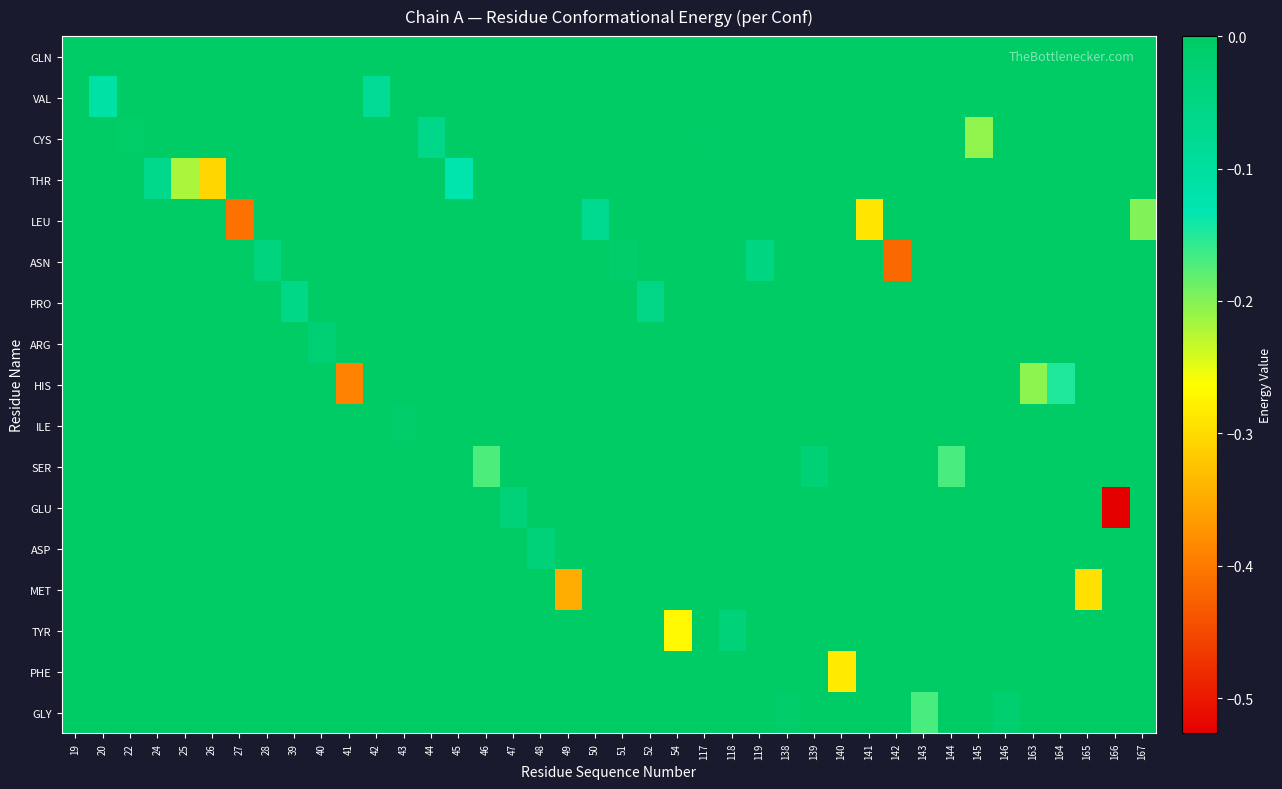

Reading left to right, transcribe all the data shown in this chart.

GLN: 19=-0.0	20=0.0	22=0.0	24=0.0	25=0.0	26=0.0	27=0.0	28=0.0	39=0.0	40=0.0	41=0.0	42=0.0	43=0.0	44=0.0	45=0.0	46=0.0	47=0.0	48=0.0	49=0.0	50=0.0	51=0.0	52=0.0	54=0.0	117=0.0	118=0.0	119=0.0	138=0.0	139=0.0	140=0.0	141=0.0	142=0.0	143=0.0	144=0.0	145=0.0	146=0.0	163=0.0	164=0.0	165=0.0	166=0.0	167=0.0
VAL: 19=0.0	20=-0.1	22=0.0	24=0.0	25=0.0	26=0.0	27=0.0	28=0.0	39=0.0	40=0.0	41=0.0	42=-0.1	43=0.0	44=0.0	45=0.0	46=0.0	47=0.0	48=0.0	49=0.0	50=0.0	51=0.0	52=0.0	54=0.0	117=0.0	118=0.0	119=0.0	138=0.0	139=0.0	140=0.0	141=0.0	142=0.0	143=0.0	144=0.0	145=0.0	146=0.0	163=0.0	164=0.0	165=0.0	166=0.0	167=0.0
CYS: 19=0.0	20=0.0	22=-0.0	24=0.0	25=0.0	26=0.0	27=0.0	28=0.0	39=0.0	40=0.0	41=0.0	42=0.0	43=0.0	44=-0.1	45=0.0	46=0.0	47=0.0	48=0.0	49=0.0	50=0.0	51=0.0	52=0.0	54=0.0	117=-0.0	118=0.0	119=0.0	138=0.0	139=0.0	140=0.0	141=0.0	142=0.0	143=0.0	144=0.0	145=-0.2	146=0.0	163=0.0	164=0.0	165=0.0	166=0.0	167=0.0
THR: 19=0.0	20=0.0	22=0.0	24=-0.1	25=-0.2	26=-0.3	27=0.0	28=0.0	39=0.0	40=0.0	41=0.0	42=0.0	43=0.0	44=0.0	45=-0.1	46=0.0	47=0.0	48=0.0	49=0.0	50=0.0	51=0.0	52=0.0	54=0.0	117=0.0	118=0.0	119=0.0	138=0.0	139=0.0	140=0.0	141=0.0	142=0.0	143=0.0	144=0.0	145=0.0	146=0.0	163=0.0	164=0.0	165=0.0	166=0.0	167=0.0
LEU: 19=0.0	20=0.0	22=0.0	24=0.0	25=0.0	26=0.0	27=-0.4	28=0.0	39=0.0	40=0.0	41=0.0	42=0.0	43=0.0	44=0.0	45=0.0	46=0.0	47=0.0	48=0.0	49=0.0	50=-0.1	51=0.0	52=0.0	54=0.0	117=0.0	118=0.0	119=0.0	138=0.0	139=0.0	140=0.0	141=-0.3	142=0.0	143=0.0	144=0.0	145=0.0	146=0.0	163=0.0	164=0.0	165=0.0	166=0.0	167=-0.2
ASN: 19=0.0	20=0.0	22=0.0	24=0.0	25=0.0	26=0.0	27=0.0	28=-0.0	39=0.0	40=0.0	41=0.0	42=0.0	43=0.0	44=0.0	45=0.0	46=0.0	47=0.0	48=0.0	49=0.0	50=0.0	51=-0.0	52=0.0	54=0.0	117=0.0	118=0.0	119=-0.1	138=0.0	139=0.0	140=0.0	141=0.0	142=-0.4	143=0.0	144=0.0	145=0.0	146=0.0	163=0.0	164=0.0	165=0.0	166=0.0	167=0.0
PRO: 19=0.0	20=0.0	22=0.0	24=0.0	25=0.0	26=0.0	27=0.0	28=0.0	39=-0.1	40=0.0	41=0.0	42=0.0	43=0.0	44=0.0	45=0.0	46=0.0	47=0.0	48=0.0	49=0.0	50=0.0	51=0.0	52=-0.1	54=0.0	117=0.0	118=0.0	119=0.0	138=0.0	139=0.0	140=0.0	141=0.0	142=0.0	143=0.0	144=0.0	145=0.0	146=0.0	163=0.0	164=0.0	165=0.0	166=0.0	167=0.0
ARG: 19=0.0	20=0.0	22=0.0	24=0.0	25=0.0	26=0.0	27=0.0	28=0.0	39=0.0	40=-0.0	41=0.0	42=0.0	43=0.0	44=0.0	45=0.0	46=0.0	47=0.0	48=0.0	49=0.0	50=0.0	51=0.0	52=0.0	54=0.0	117=0.0	118=0.0	119=0.0	138=0.0	139=0.0	140=0.0	141=0.0	142=0.0	143=0.0	144=0.0	145=0.0	146=0.0	163=0.0	164=0.0	165=0.0	166=0.0	167=0.0
HIS: 19=0.0	20=0.0	22=0.0	24=0.0	25=0.0	26=0.0	27=0.0	28=0.0	39=0.0	40=0.0	41=-0.4	42=0.0	43=0.0	44=0.0	45=0.0	46=0.0	47=0.0	48=0.0	49=0.0	50=0.0	51=0.0	52=0.0	54=0.0	117=0.0	118=0.0	119=0.0	138=0.0	139=0.0	140=0.0	141=0.0	142=0.0	143=0.0	144=0.0	145=0.0	146=0.0	163=-0.2	164=-0.1	165=0.0	166=0.0	167=0.0
ILE: 19=0.0	20=0.0	22=0.0	24=0.0	25=0.0	26=0.0	27=0.0	28=0.0	39=0.0	40=0.0	41=0.0	42=0.0	43=-0.0	44=0.0	45=0.0	46=0.0	47=0.0	48=0.0	49=0.0	50=0.0	51=0.0	52=0.0	54=0.0	117=0.0	118=0.0	119=0.0	138=0.0	139=0.0	140=0.0	141=0.0	142=0.0	143=0.0	144=0.0	145=0.0	146=0.0	163=0.0	164=0.0	165=0.0	166=0.0	167=0.0
SER: 19=0.0	20=0.0	22=0.0	24=0.0	25=0.0	26=0.0	27=0.0	28=0.0	39=0.0	40=0.0	41=0.0	42=0.0	43=0.0	44=0.0	45=0.0	46=-0.2	47=0.0	48=0.0	49=0.0	50=0.0	51=0.0	52=0.0	54=0.0	117=0.0	118=0.0	119=0.0	138=0.0	139=-0.0	140=0.0	141=0.0	142=0.0	143=0.0	144=-0.2	145=0.0	146=0.0	163=0.0	164=0.0	165=0.0	166=0.0	167=0.0
GLU: 19=0.0	20=0.0	22=0.0	24=0.0	25=0.0	26=0.0	27=0.0	28=0.0	39=0.0	40=0.0	41=0.0	42=0.0	43=0.0	44=0.0	45=0.0	46=0.0	47=-0.0	48=0.0	49=0.0	50=0.0	51=0.0	52=0.0	54=0.0	117=0.0	118=0.0	119=0.0	138=0.0	139=0.0	140=0.0	141=0.0	142=0.0	143=0.0	144=0.0	145=0.0	146=0.0	163=0.0	164=0.0	165=0.0	166=-0.5	167=0.0
ASP: 19=0.0	20=0.0	22=0.0	24=0.0	25=0.0	26=0.0	27=0.0	28=0.0	39=0.0	40=0.0	41=0.0	42=0.0	43=0.0	44=0.0	45=0.0	46=0.0	47=0.0	48=-0.0	49=0.0	50=0.0	51=0.0	52=0.0	54=0.0	117=0.0	118=0.0	119=0.0	138=0.0	139=0.0	140=0.0	141=0.0	142=0.0	143=0.0	144=0.0	145=0.0	146=0.0	163=0.0	164=0.0	165=0.0	166=0.0	167=0.0
MET: 19=0.0	20=0.0	22=0.0	24=0.0	25=0.0	26=0.0	27=0.0	28=0.0	39=0.0	40=0.0	41=0.0	42=0.0	43=0.0	44=0.0	45=0.0	46=0.0	47=0.0	48=0.0	49=-0.3	50=0.0	51=0.0	52=0.0	54=0.0	117=0.0	118=0.0	119=0.0	138=0.0	139=0.0	140=0.0	141=0.0	142=0.0	143=0.0	144=0.0	145=0.0	146=0.0	163=0.0	164=0.0	165=-0.3	166=0.0	167=0.0
TYR: 19=0.0	20=0.0	22=0.0	24=0.0	25=0.0	26=0.0	27=0.0	28=0.0	39=0.0	40=0.0	41=0.0	42=0.0	43=0.0	44=0.0	45=0.0	46=0.0	47=0.0	48=0.0	49=0.0	50=0.0	51=0.0	52=0.0	54=-0.3	117=0.0	118=-0.0	119=0.0	138=0.0	139=0.0	140=0.0	141=0.0	142=0.0	143=0.0	144=0.0	145=0.0	146=0.0	163=0.0	164=0.0	165=0.0	166=0.0	167=0.0
PHE: 19=0.0	20=0.0	22=0.0	24=0.0	25=0.0	26=0.0	27=0.0	28=0.0	39=0.0	40=0.0	41=0.0	42=0.0	43=0.0	44=0.0	45=0.0	46=0.0	47=0.0	48=0.0	49=0.0	50=0.0	51=0.0	52=0.0	54=0.0	117=0.0	118=0.0	119=0.0	138=0.0	139=0.0	140=-0.3	141=0.0	142=0.0	143=0.0	144=0.0	145=0.0	146=0.0	163=0.0	164=0.0	165=0.0	166=0.0	167=0.0
GLY: 19=0.0	20=0.0	22=0.0	24=0.0	25=0.0	26=0.0	27=0.0	28=0.0	39=0.0	40=0.0	41=0.0	42=0.0	43=0.0	44=0.0	45=0.0	46=0.0	47=0.0	48=0.0	49=0.0	50=0.0	51=0.0	52=0.0	54=0.0	117=0.0	118=0.0	119=0.0	138=-0.0	139=0.0	140=0.0	141=0.0	142=0.0	143=-0.2	144=0.0	145=0.0	146=-0.0	163=0.0	164=0.0	165=0.0	166=0.0	167=0.0